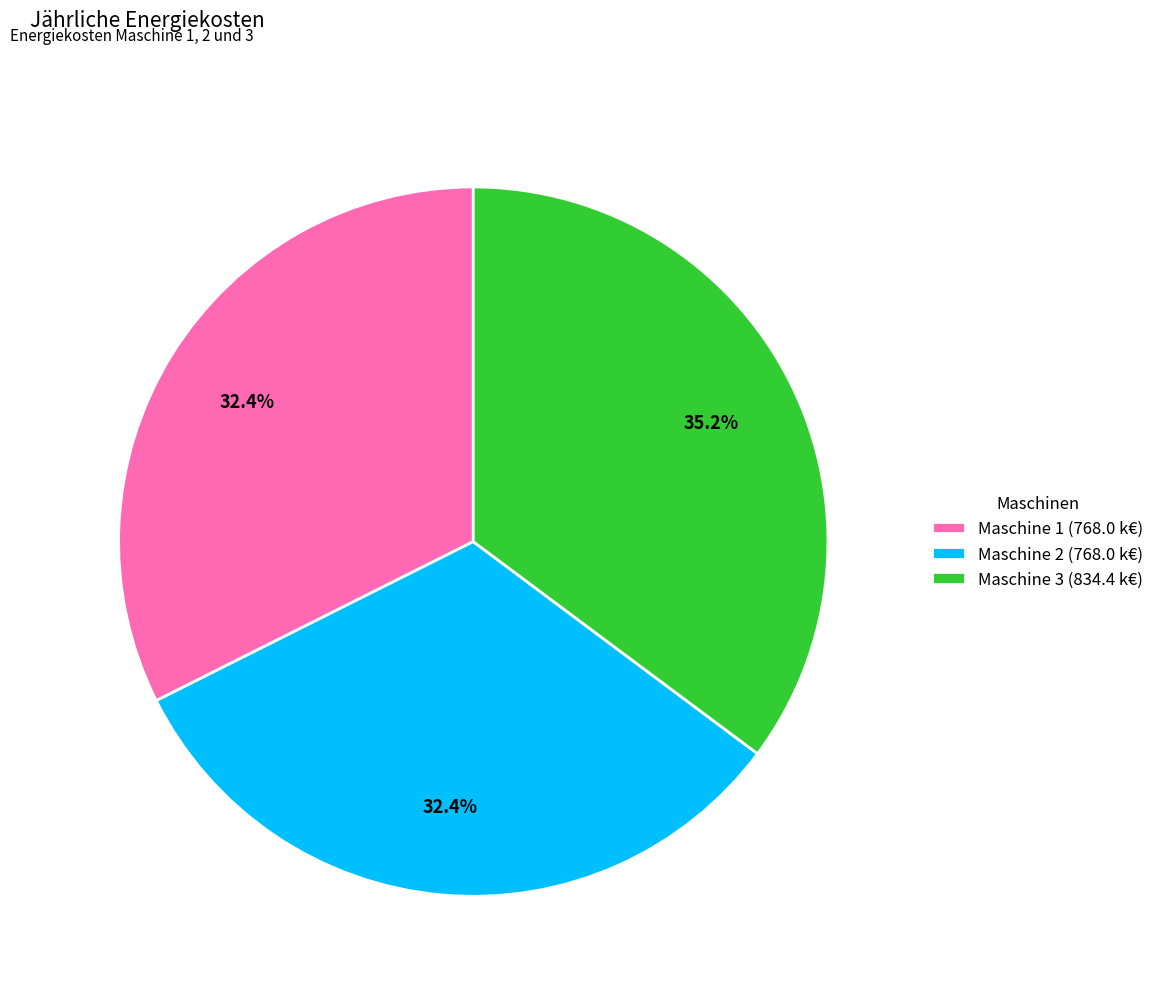

What percentage is NOT represented by Maschine 3?

64.8%